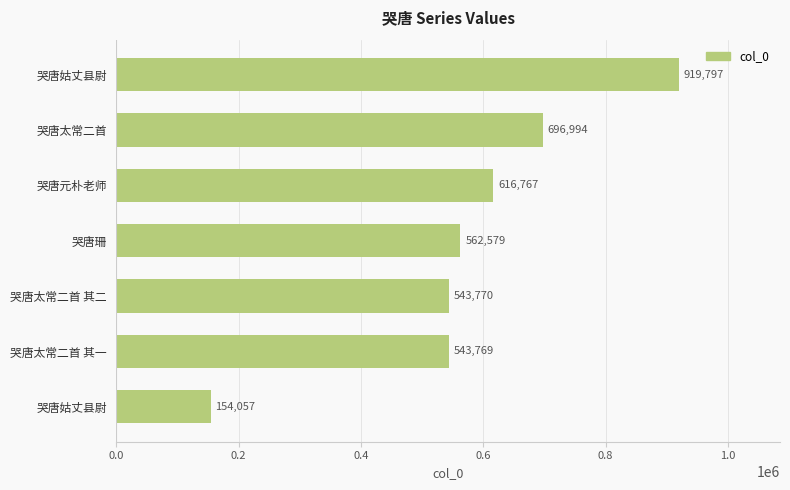

Where is the data nearest to the value 536927?

哭唐太常二首 其一